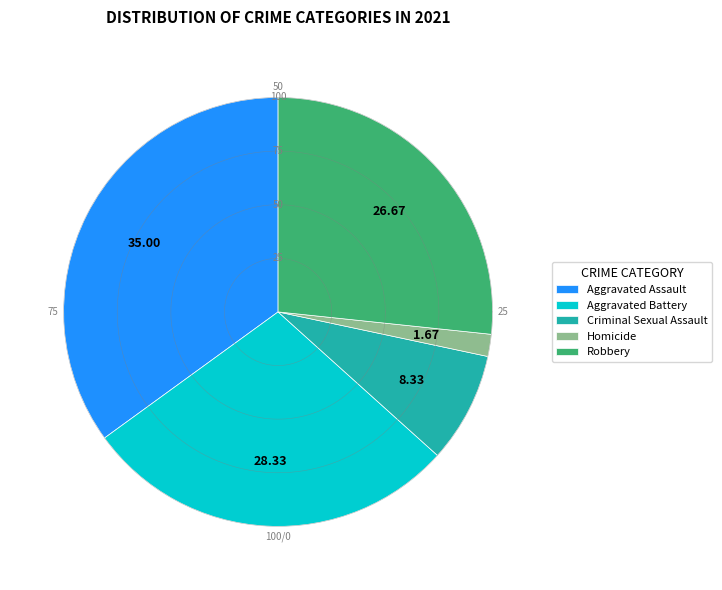

Is it true that Aggravated Assault is 35% of the pie?

True